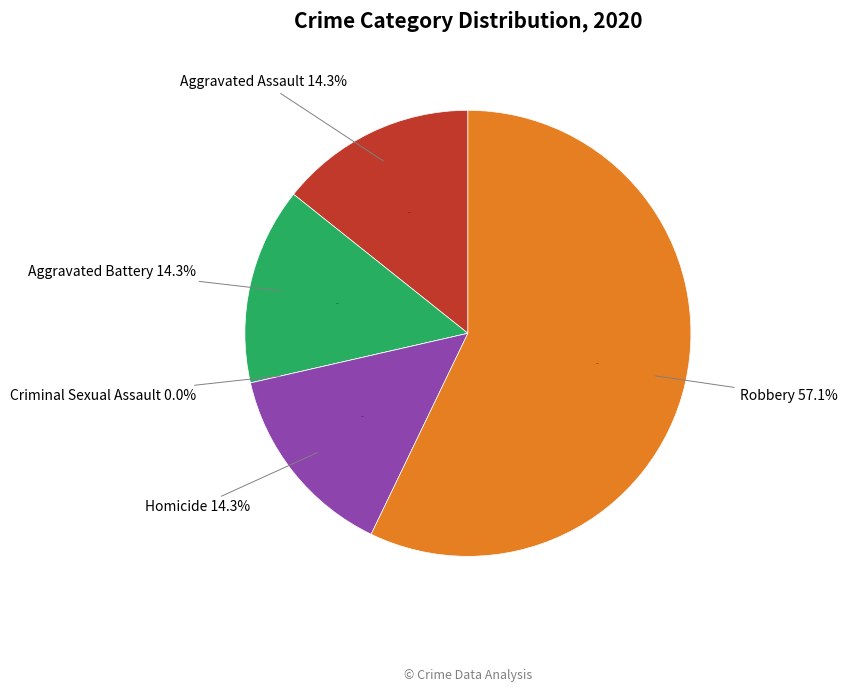

Is the sum of Robbery and Aggravated Assault greater than half?

Yes